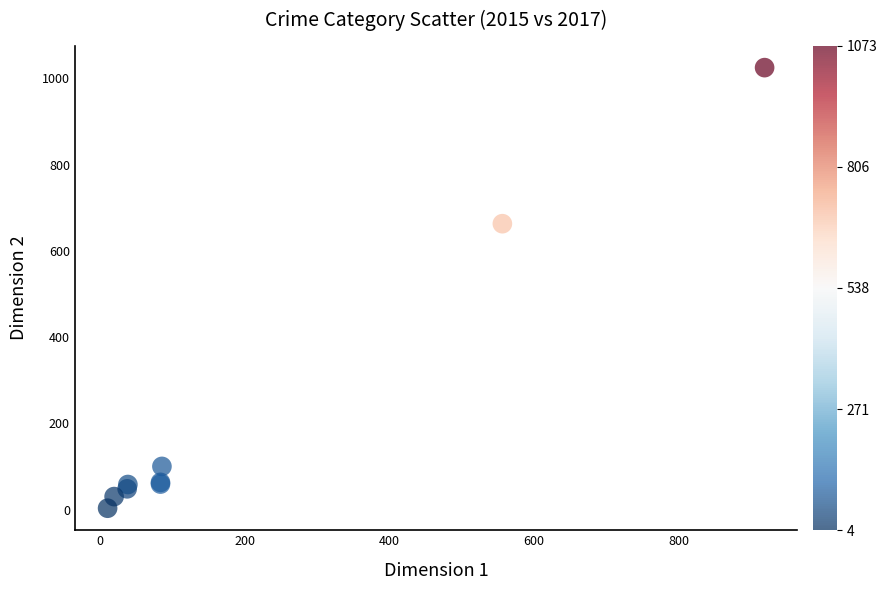

What Y value in the scatter plot is closest to 514?

663